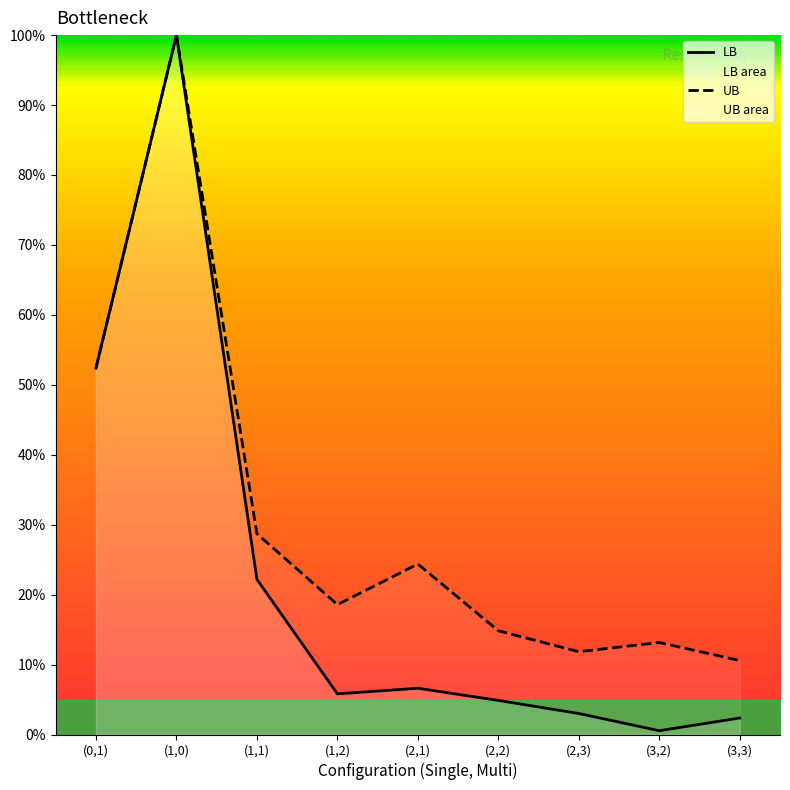

What is the highest value of the LB series?

100.0